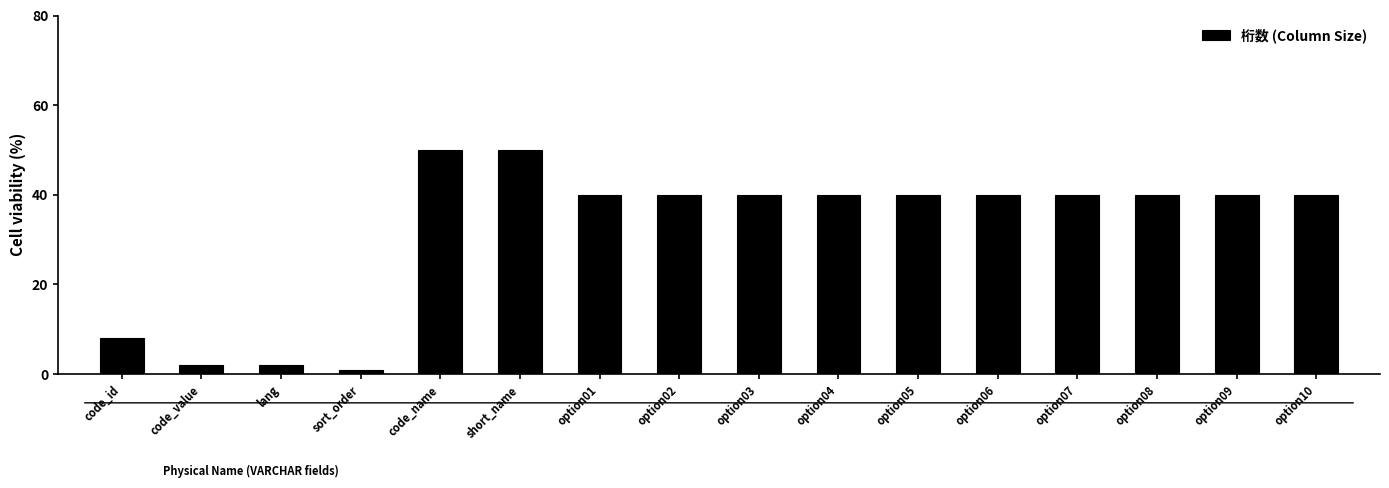

Is it true that the value at option06 is 40?

True